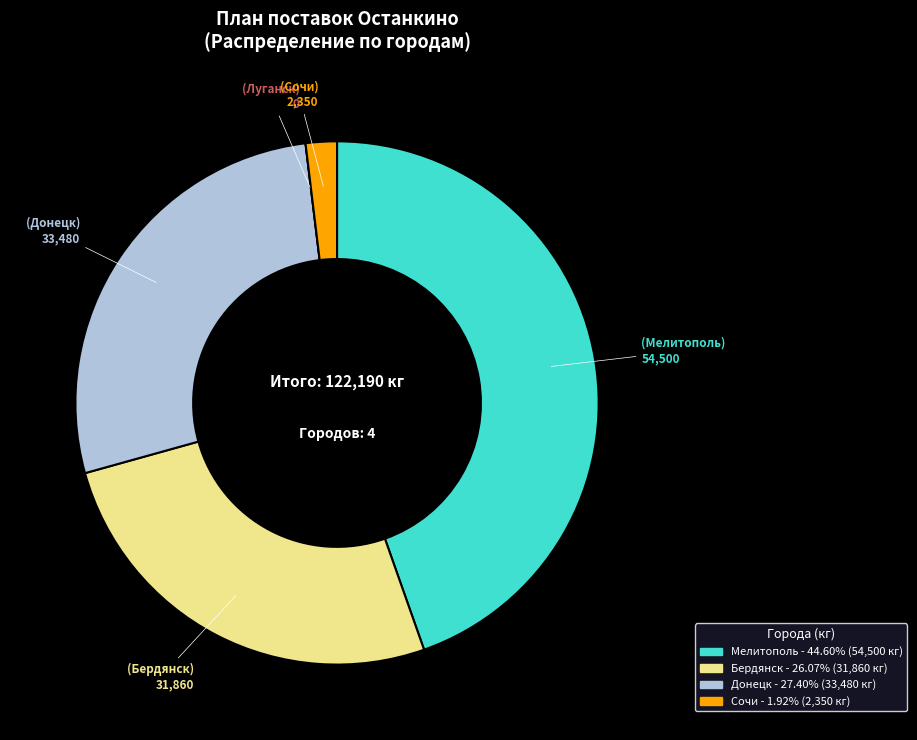

Is there a majority slice in this chart?

No